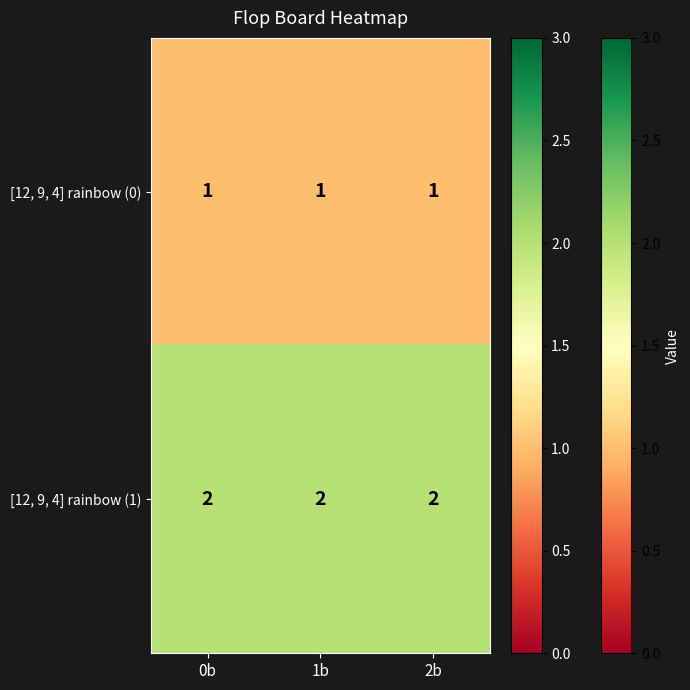

Rank the series by their average value, from lowest to highest.

[12, 9, 4] rainbow (0), [12, 9, 4] rainbow (1)